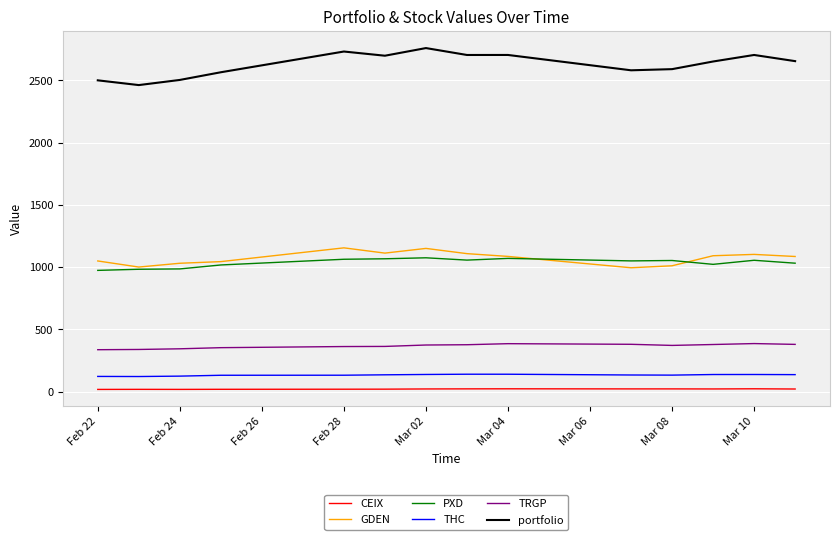

True or false: TRGP and PXD intersect in this chart.

False